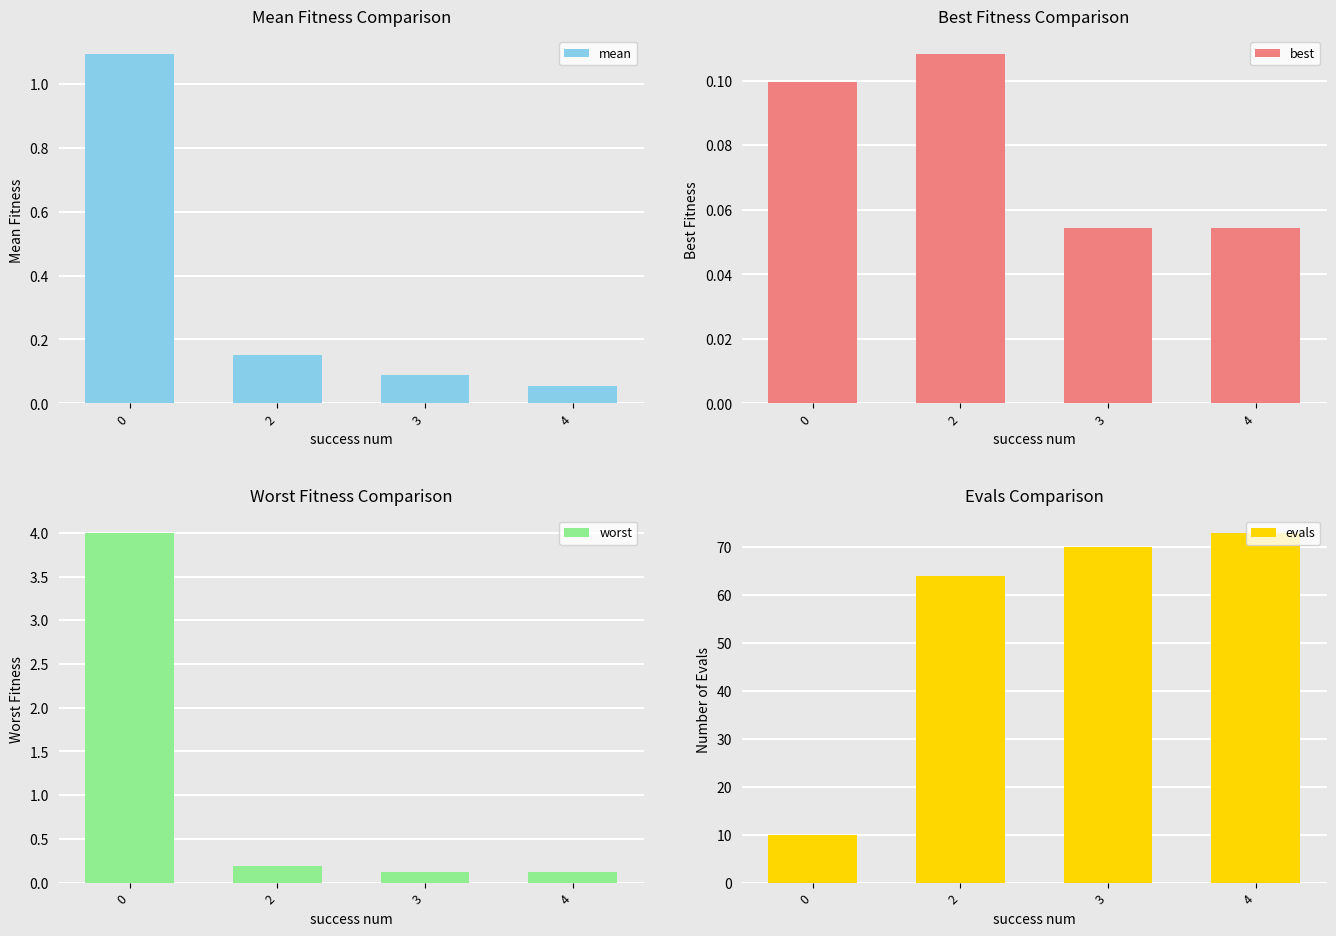

What is the average value of the best series?

0.1